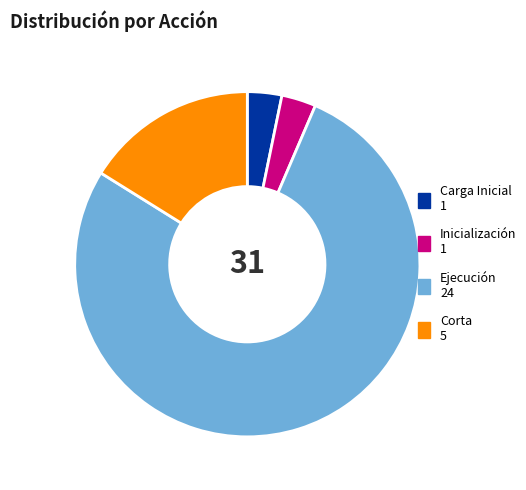

Which category has the biggest portion of the pie?

Ejecución